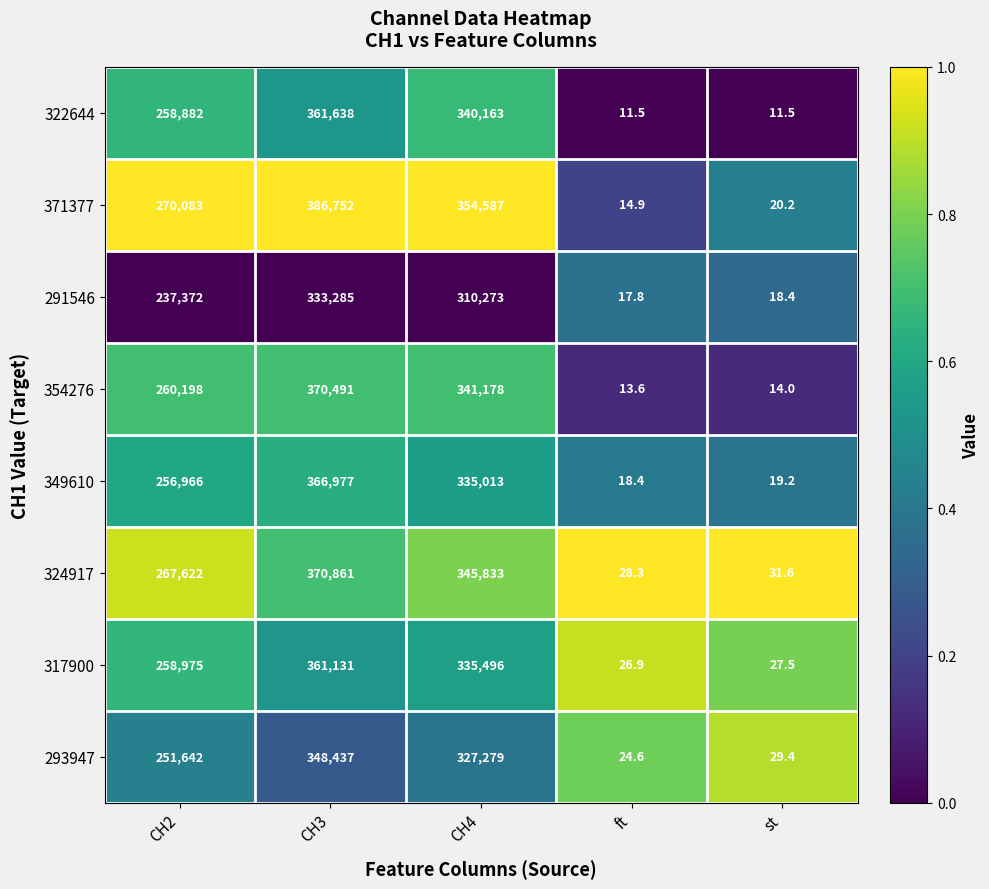

What value does the 349610 series have at ft?

18.4